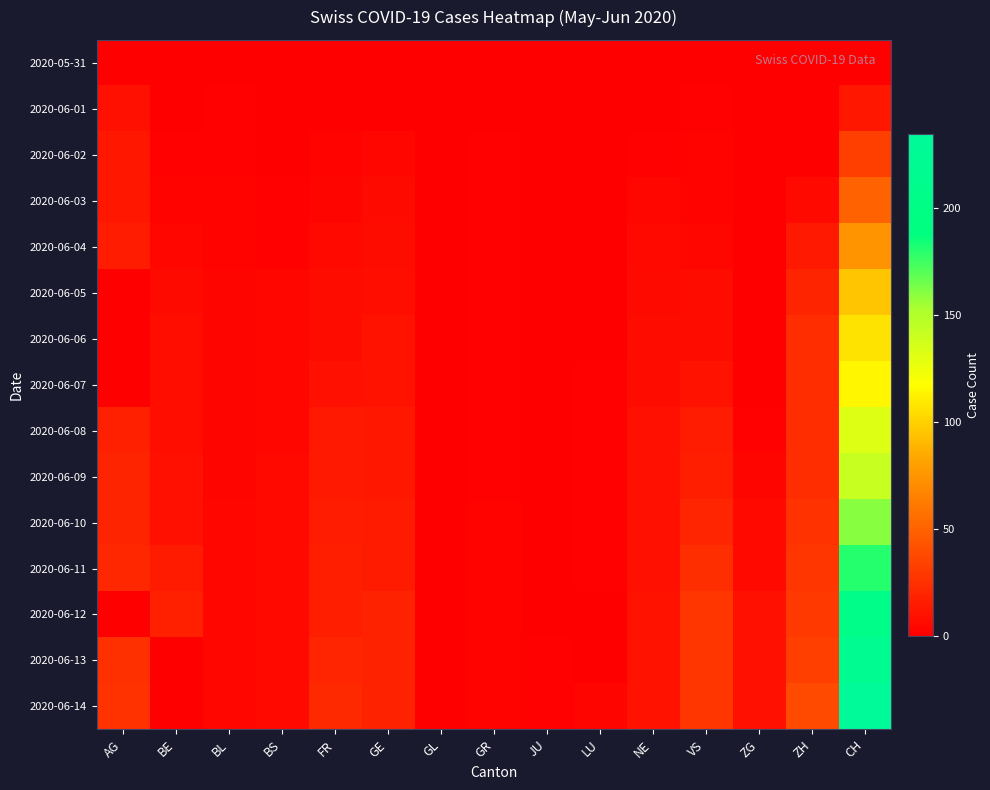

Which series has the largest range (max minus min)?

2020-06-14